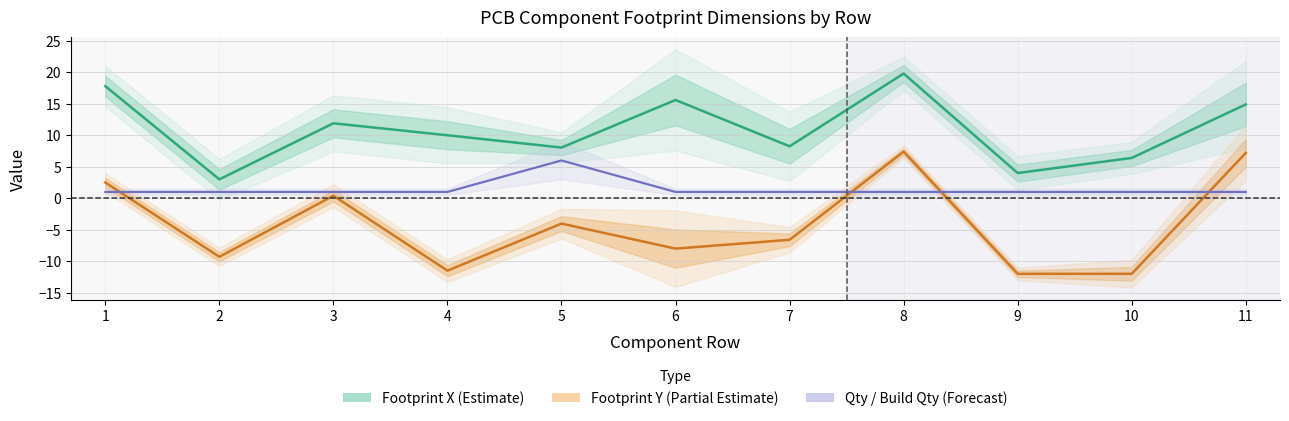

The value of Qty / Build Qty (Forecast) at 3 is 1.0. True or false?

True